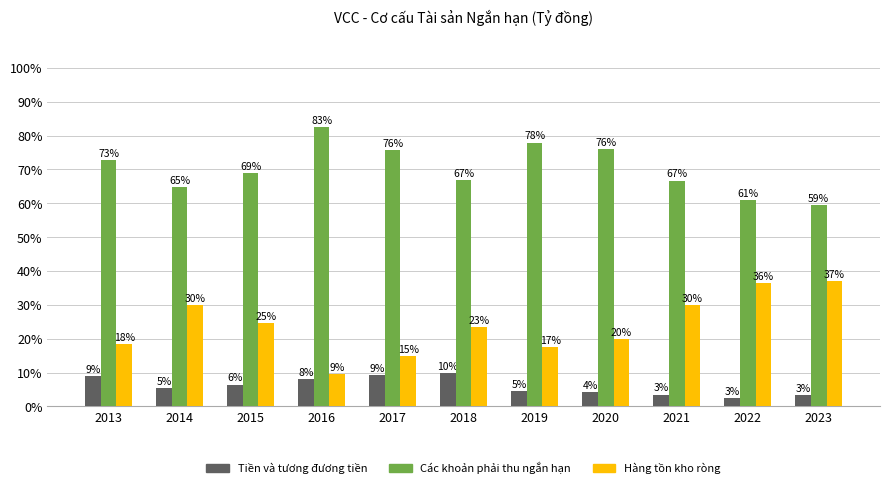

What is the value of the Tiền và tương đương tiền bar at the 1st from the left?

9.0